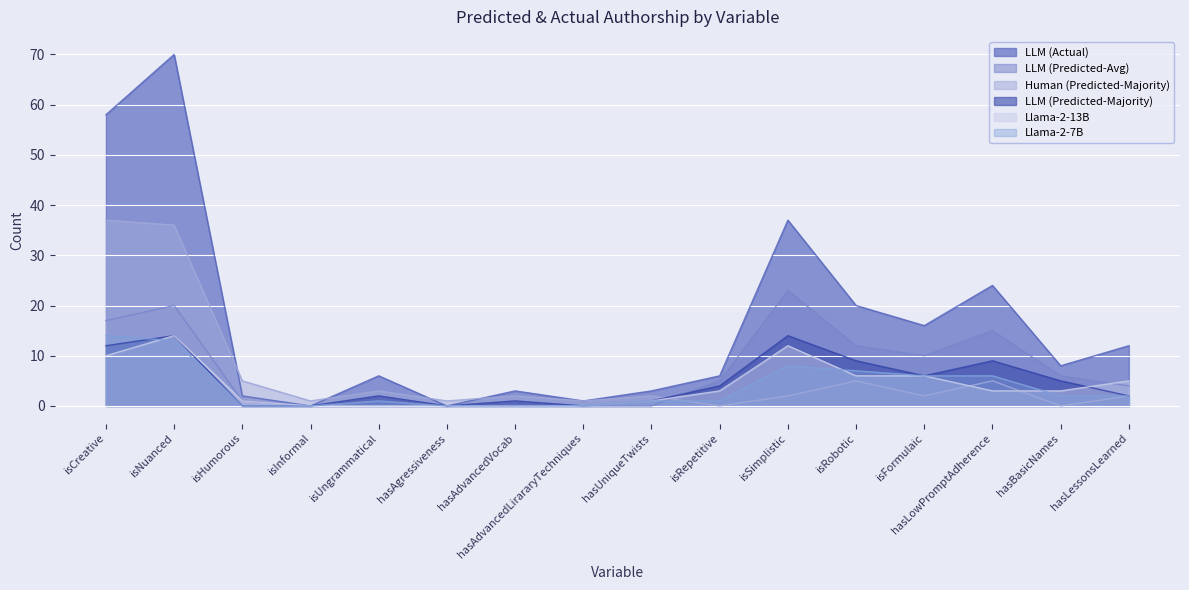

At which category does the chart reach its minimum across all series?

isInformal